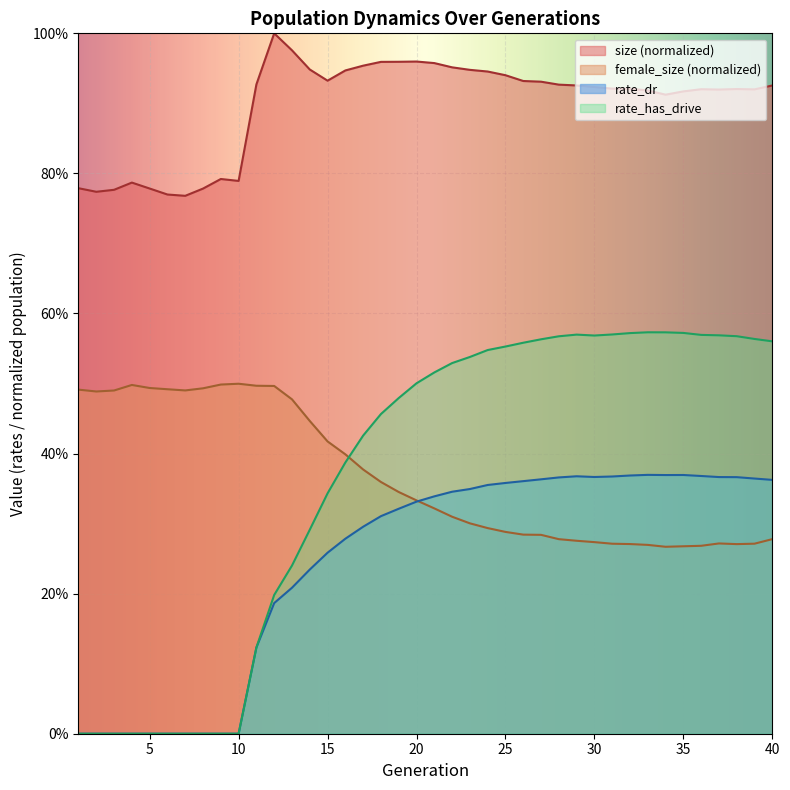

At which label does rate_has_drive reach its peak?

33